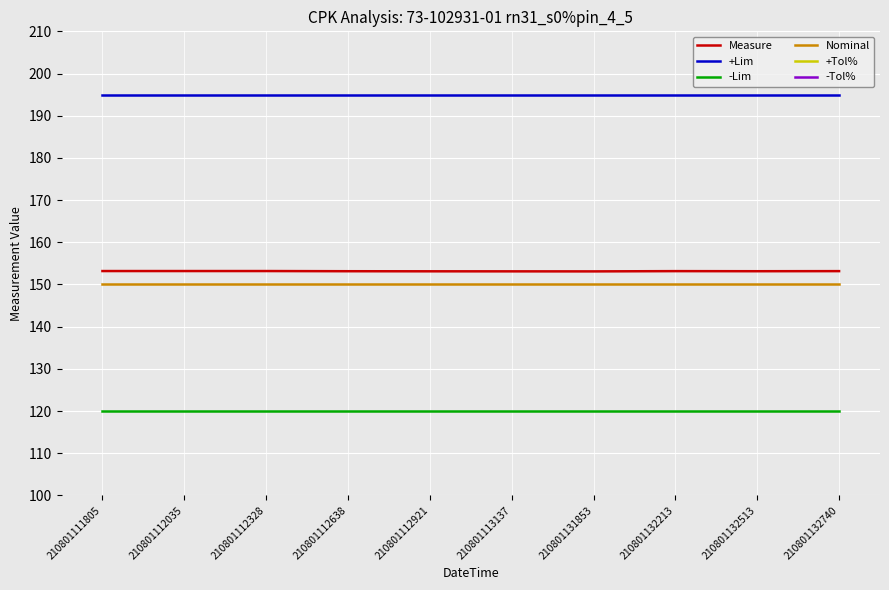

Which label corresponds to the smallest value in the chart?

210801111805